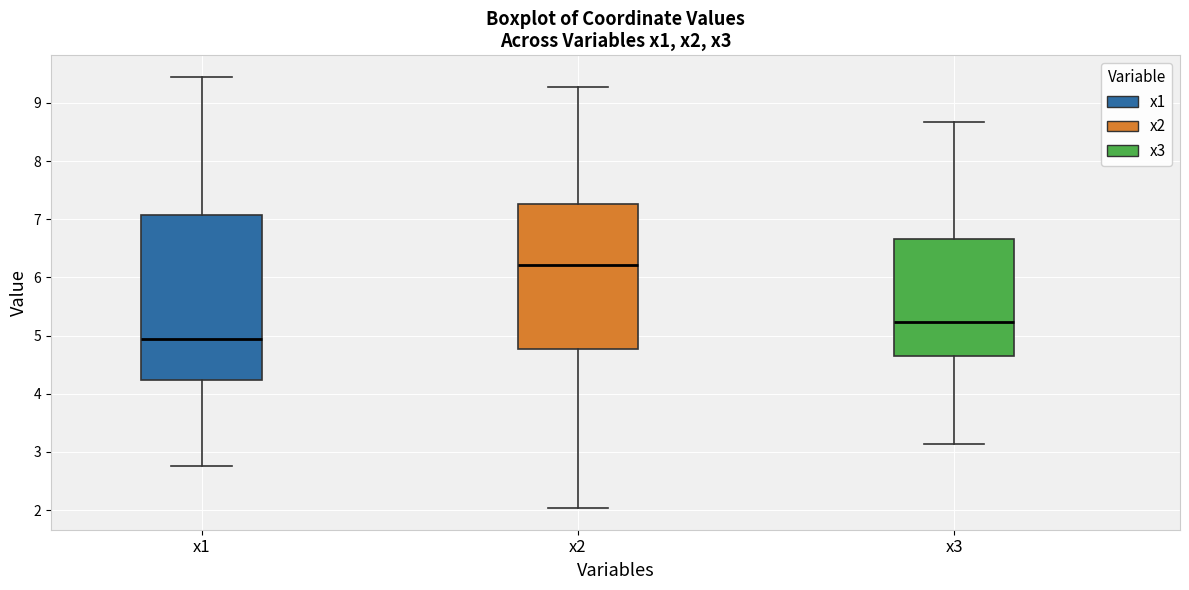

Reading left to right, transcribe this box plot: for each box, give where its median line is, the range the box spans, and where its two whiskers end, as read against the y-axis. The values are not printed on the chart, so give them approximately, as read against the axis.

x1: median 4.9, box 4.2 to 7.1, whiskers 2.8 to 9.4
x2: median 6.2, box 4.8 to 7.3, whiskers 2.0 to 9.3
x3: median 5.2, box 4.6 to 6.7, whiskers 3.1 to 8.7